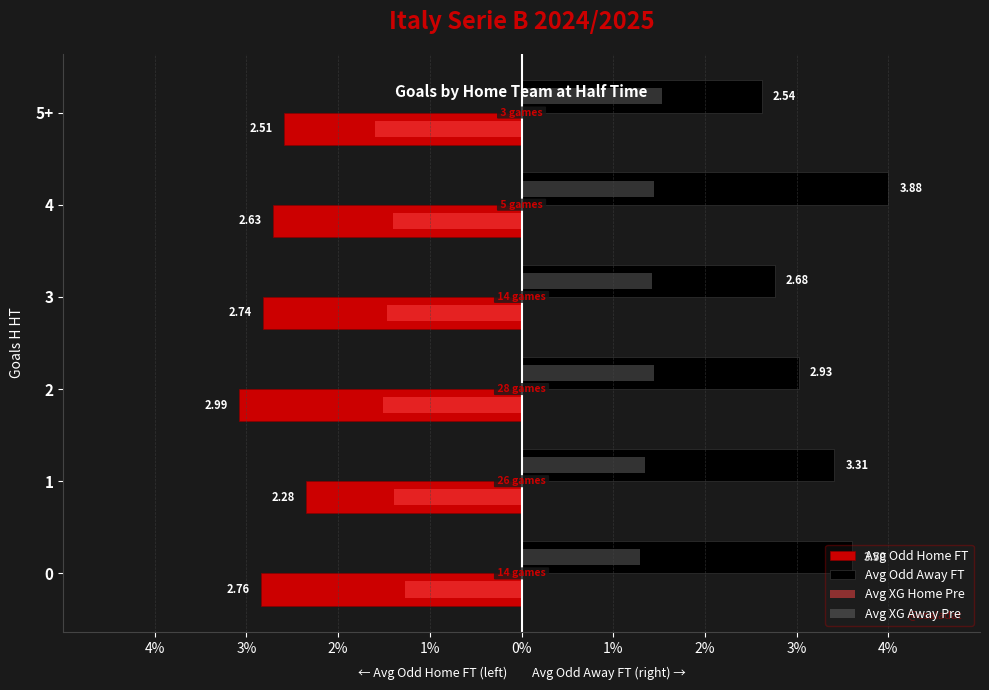

Reading left to right, extract all data points from this chart.

Avg Odd Home FT: -2.8	-2.4	-3.1	-2.8	-2.7	-2.6
Avg Odd Away FT: 3.6	3.4	3.0	2.8	4.0	2.6
Avg XG Home Pre: -1.3	-1.4	-1.5	-1.5	-1.4	-1.6
Avg XG Away Pre: 1.3	1.4	1.4	1.4	1.4	1.5